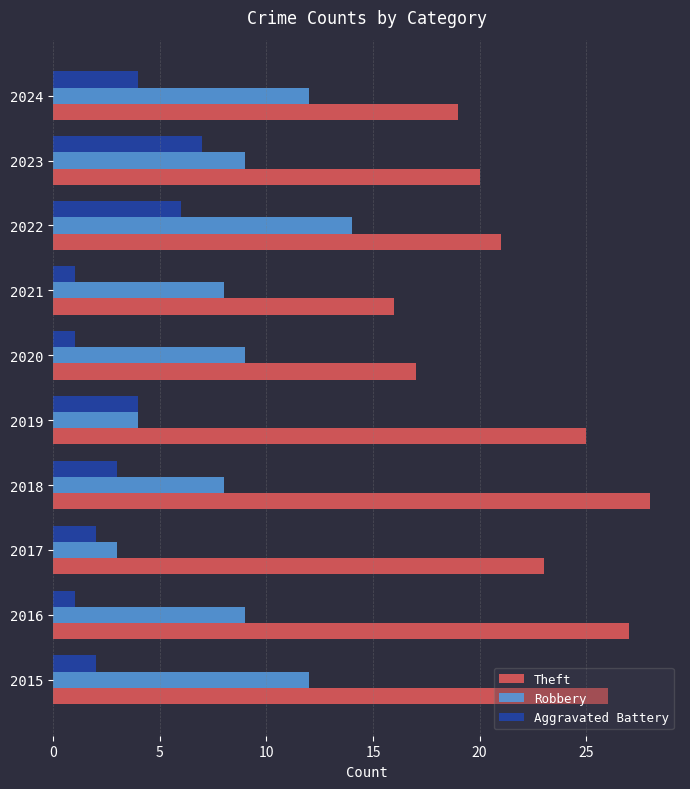

Is the value of Aggravated Battery at 2024 greater than the value of Robbery at 2018?

No